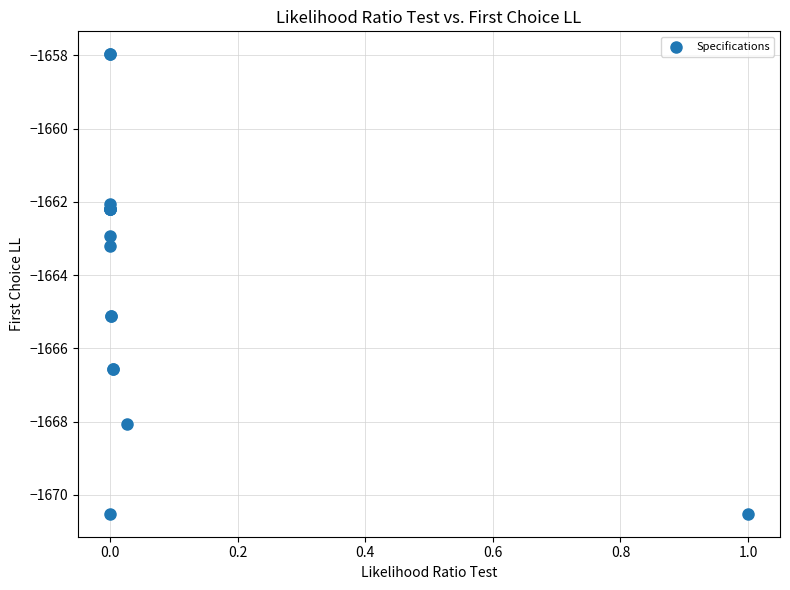

What Y value in the scatter plot is closest to -1664?

-1663.2